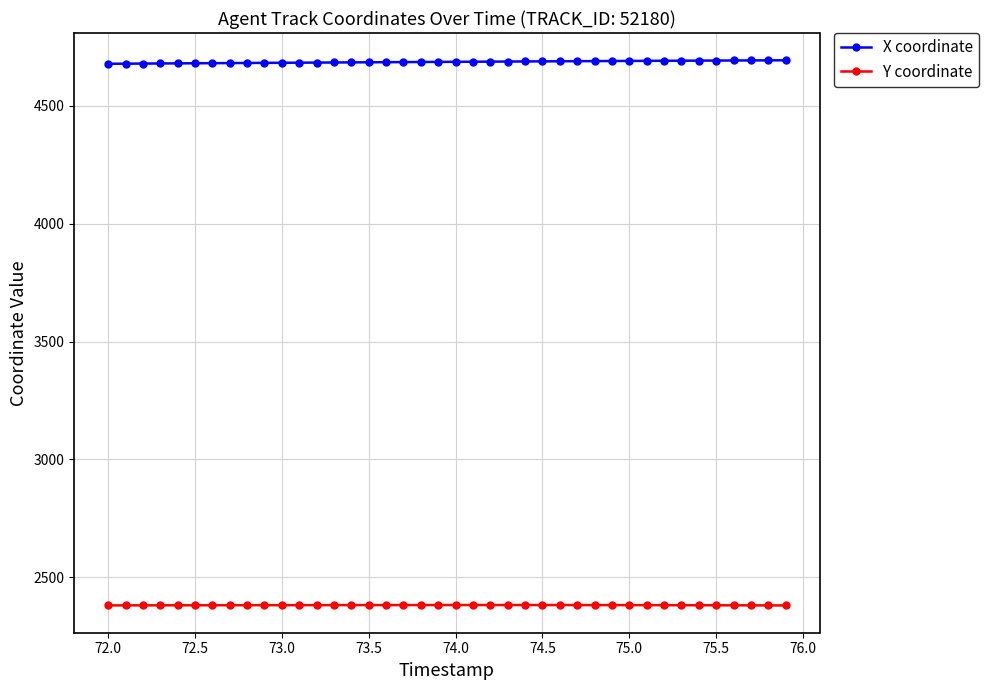

True or false: Y coordinate and X coordinate intersect in this chart.

False